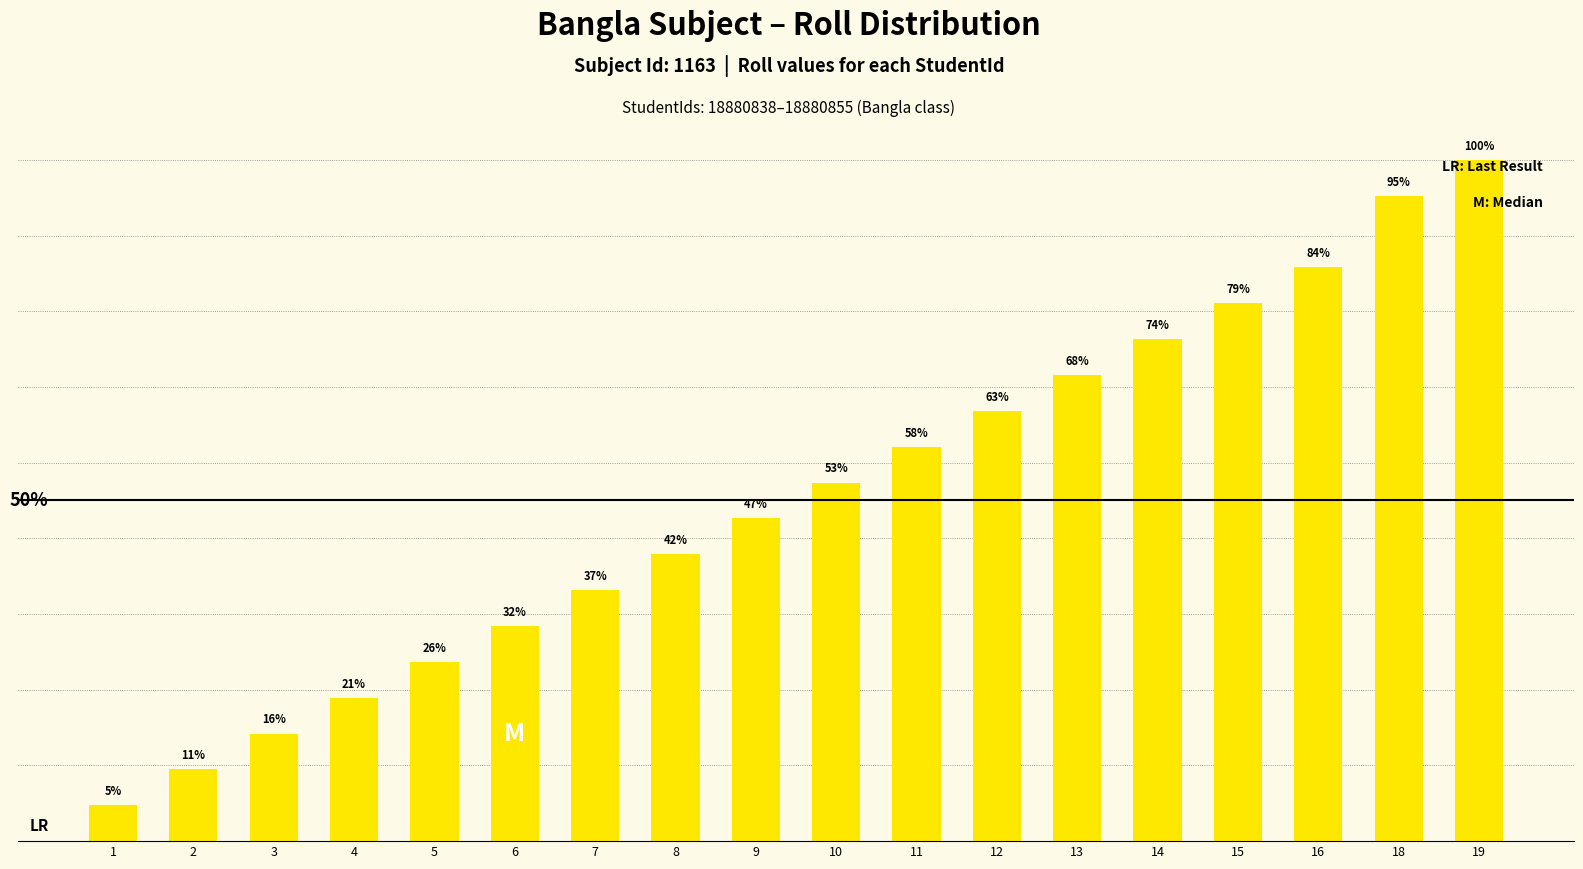

What is the smallest value displayed?

1